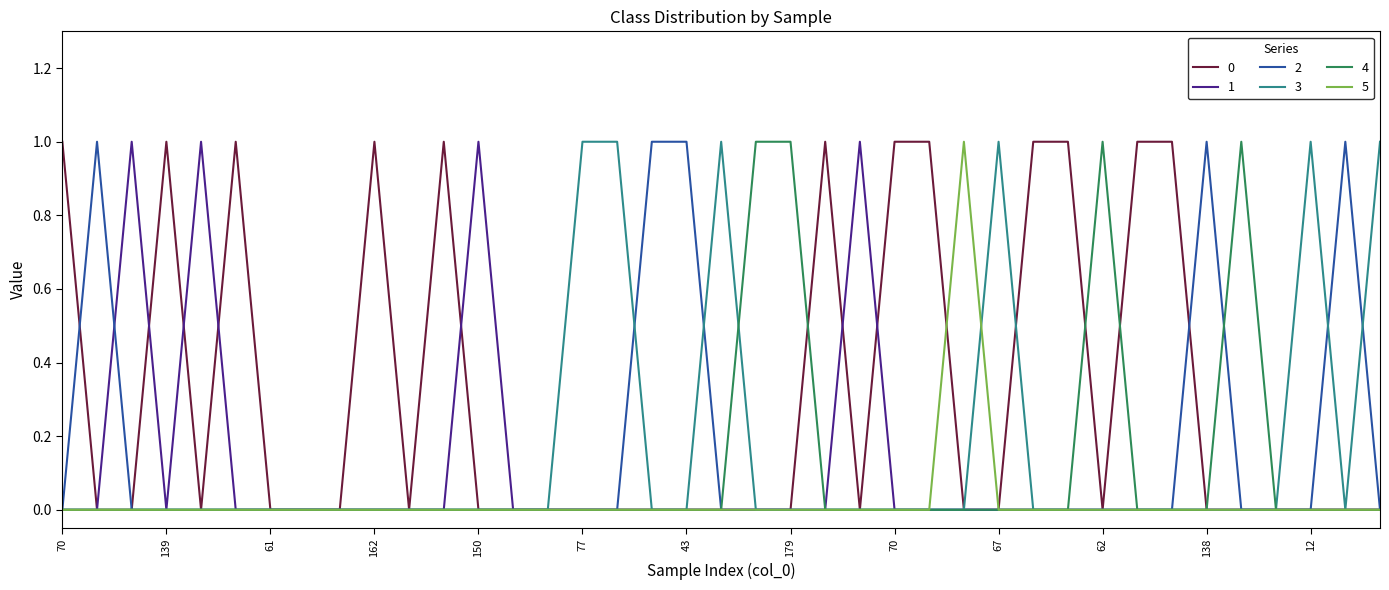

Does the chart display data point markers on the line(s)?

No